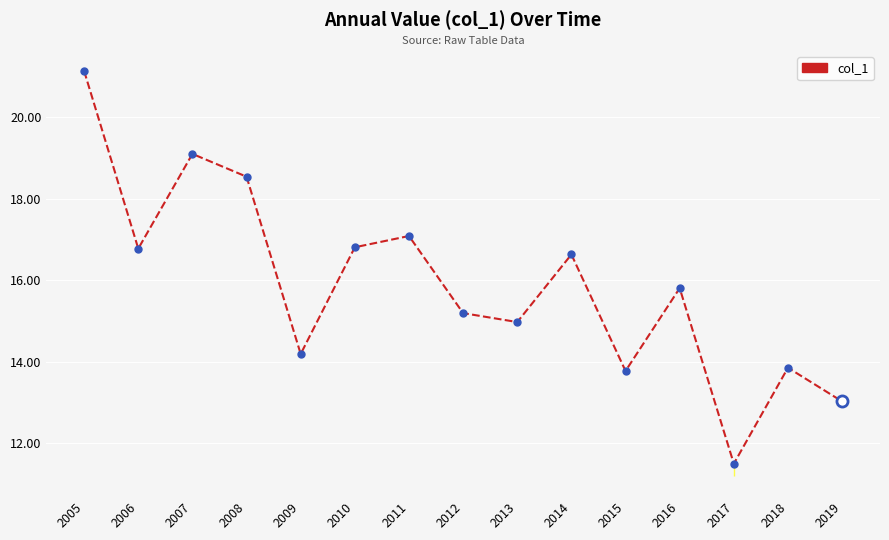

The value at 2018 is 13.8. True or false?

True